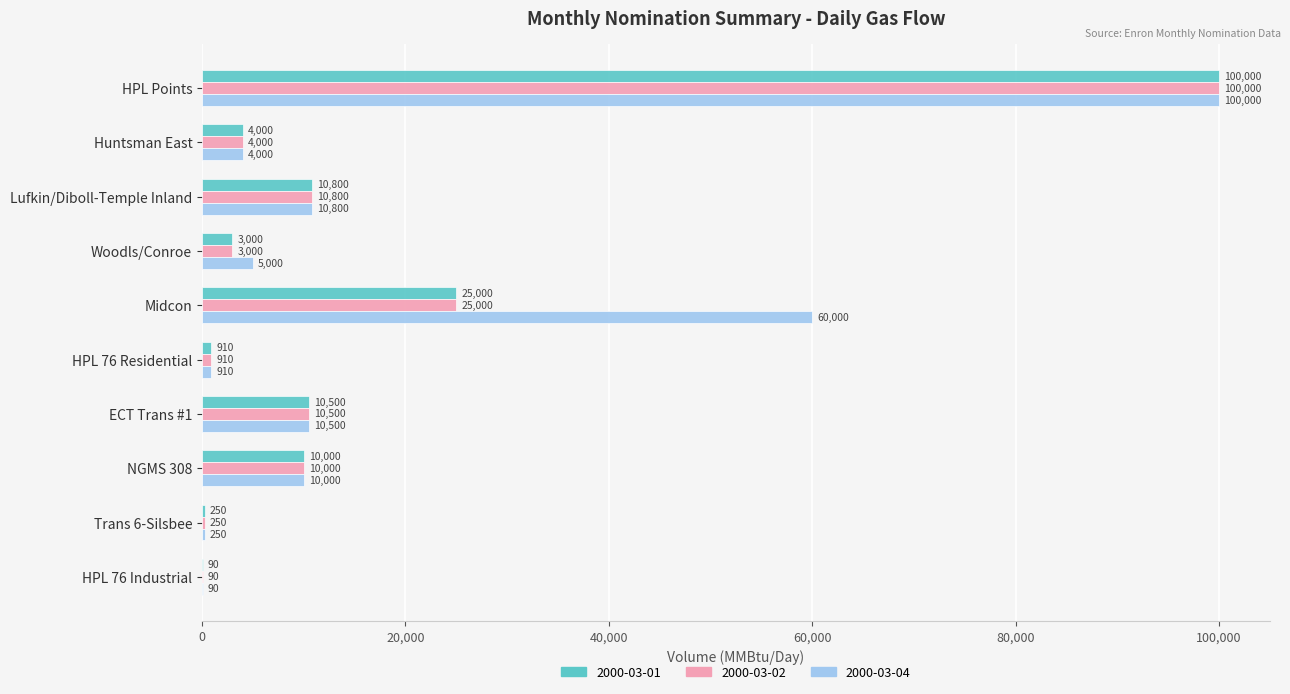

Which series changed the most between Midcon and Trans 6-Silsbee?

2000-03-04